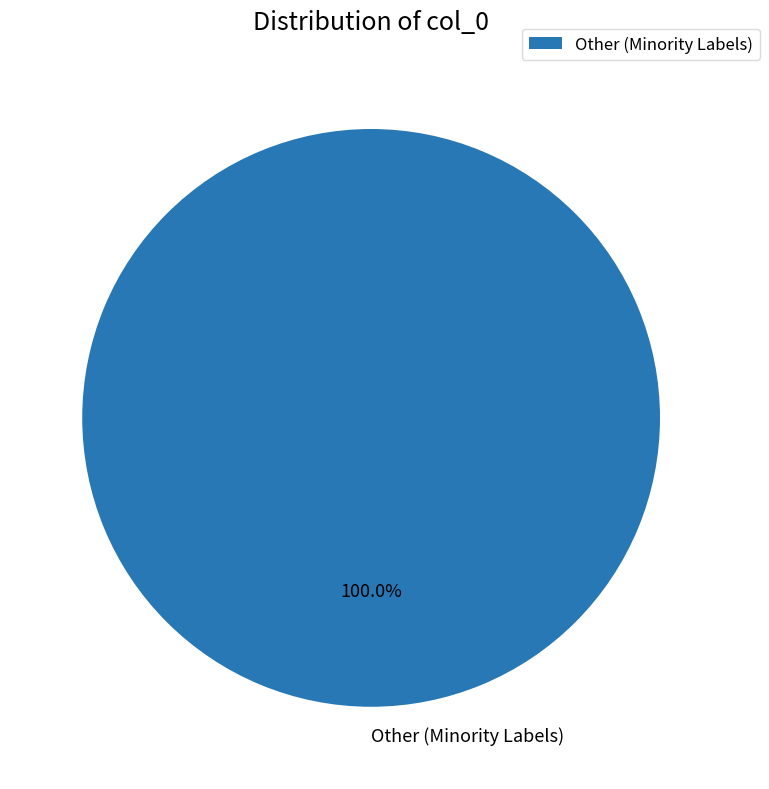

Count the number of slices in the pie.

1